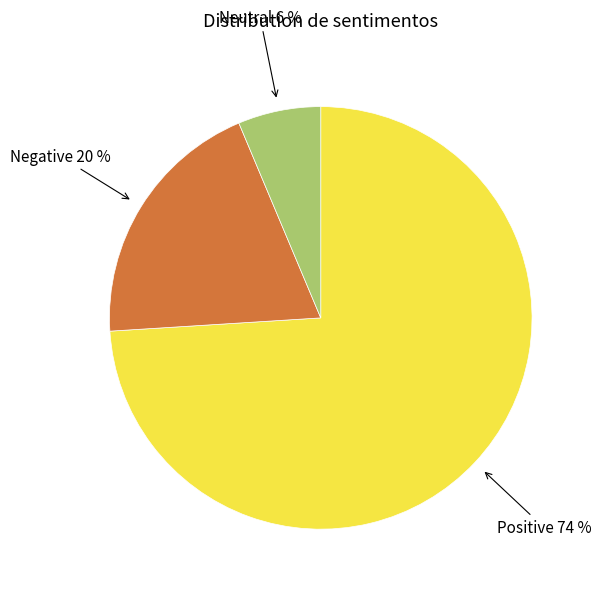

Combined, do Positive and Neutral account for over 50%?

Yes